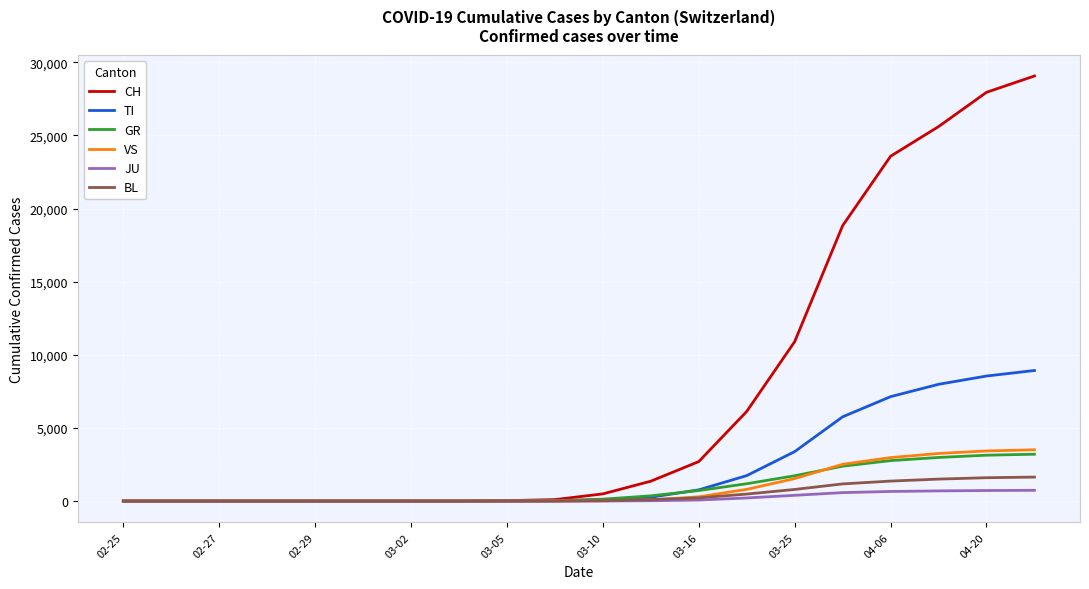

How many lines are shown in the chart?

6